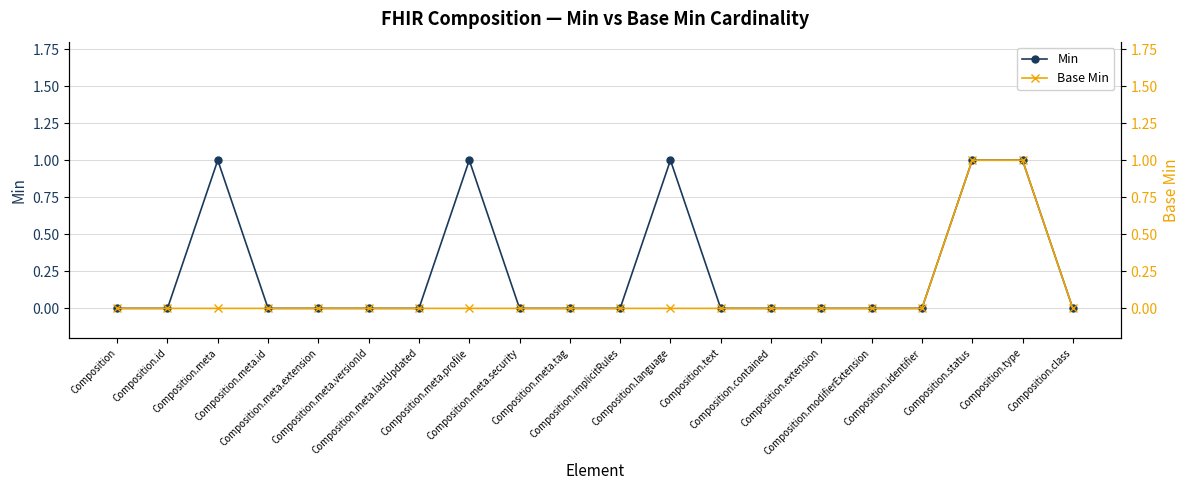

How many lines are shown in the chart?

2